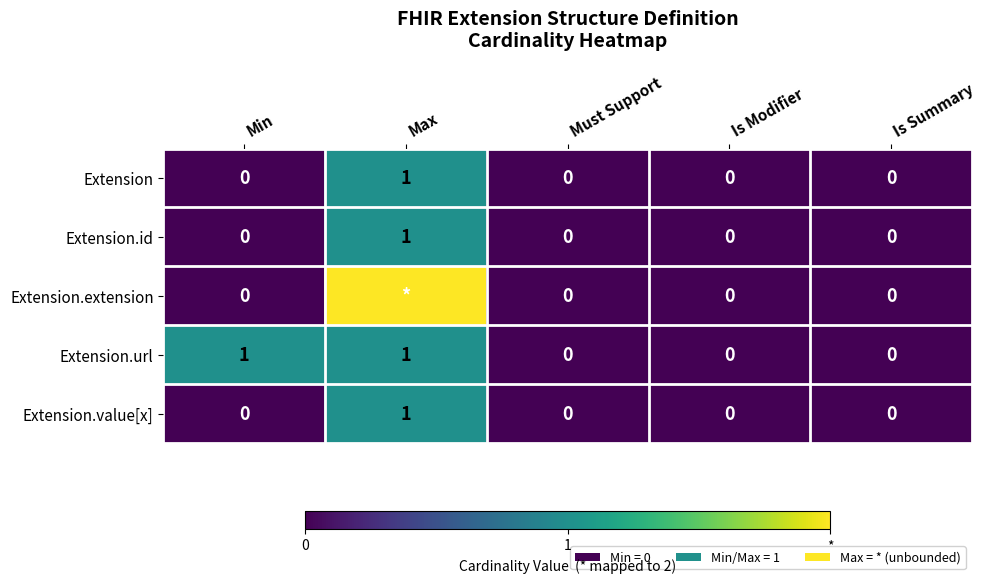

What is the difference between the highest and lowest values at Min?

1